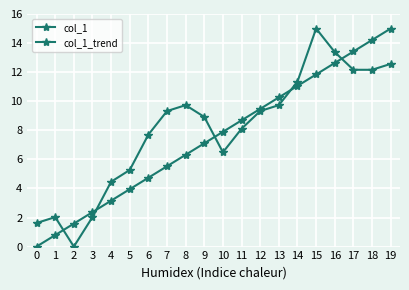

Count the number of data series in this chart.

2